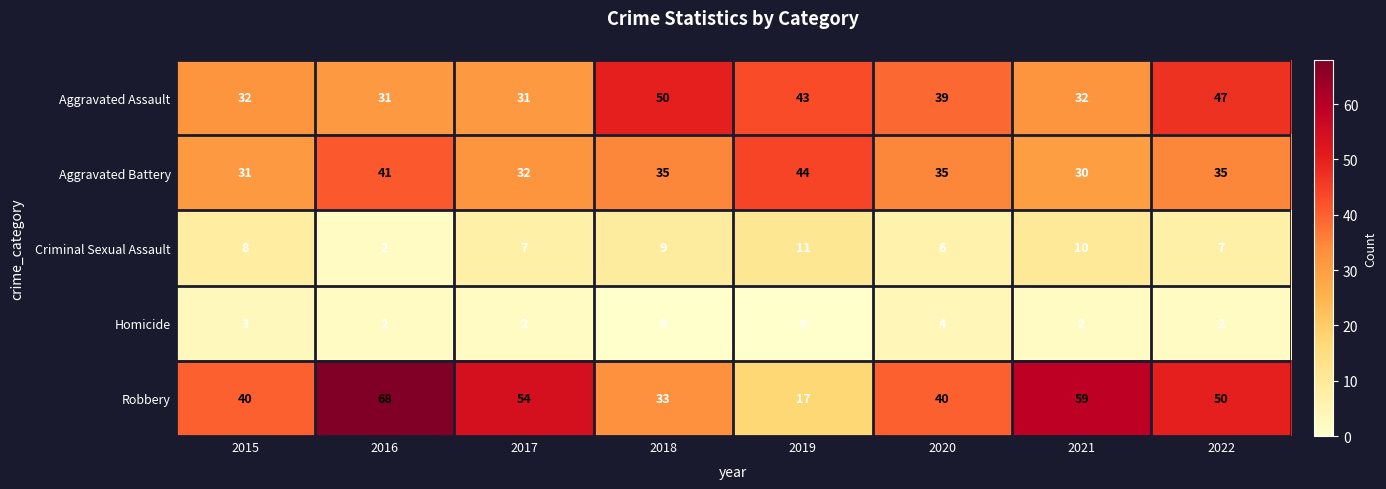

At which category is the sum across all series the highest?

2016